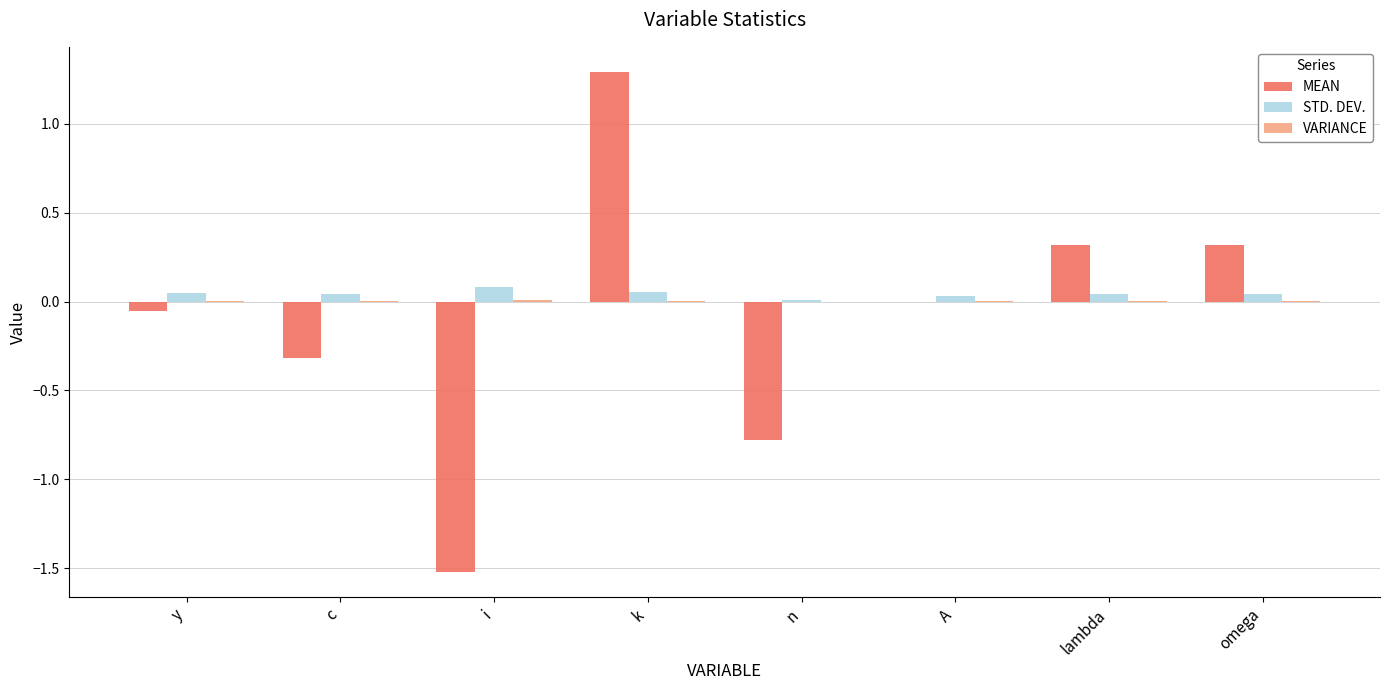

At which category is the sum across all series the highest?

k